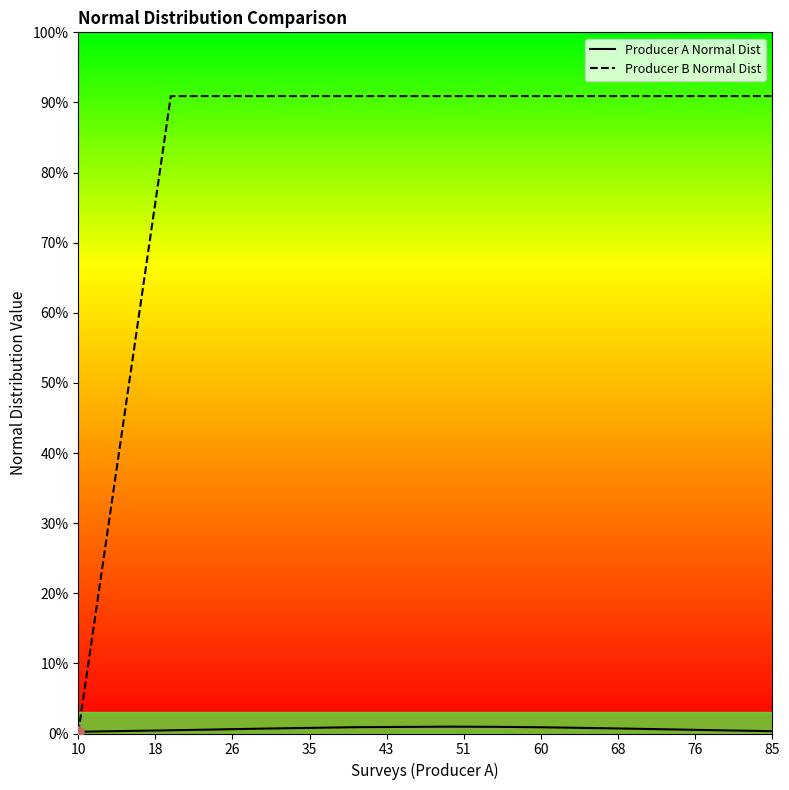

How many data points in Producer B Normal Dist are above 1?

14